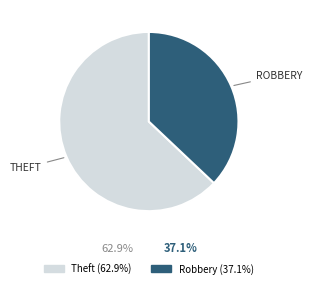

Is there a majority slice in this chart?

Yes